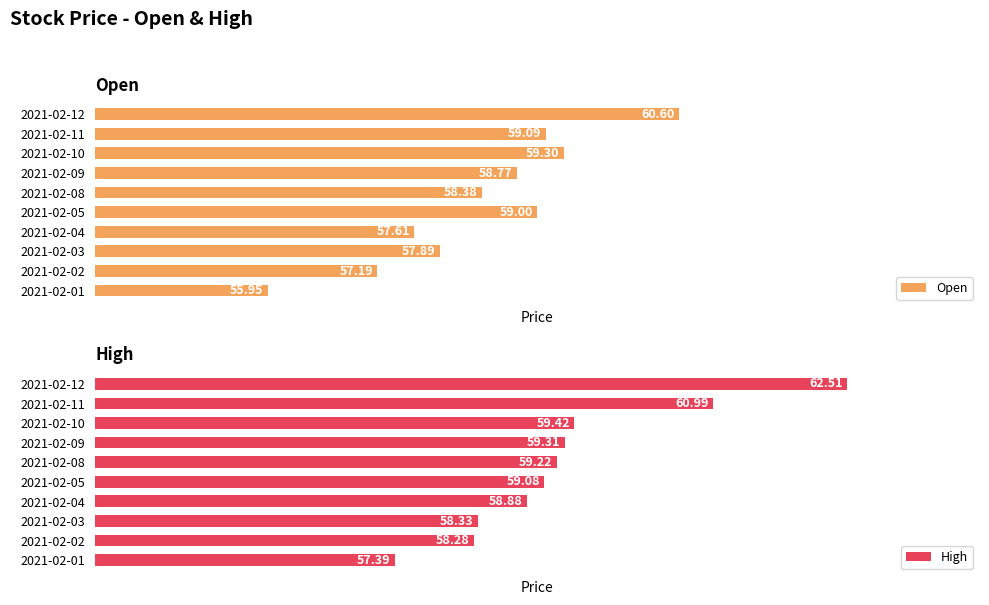

At how many categories does at least one series exceed 61?

1